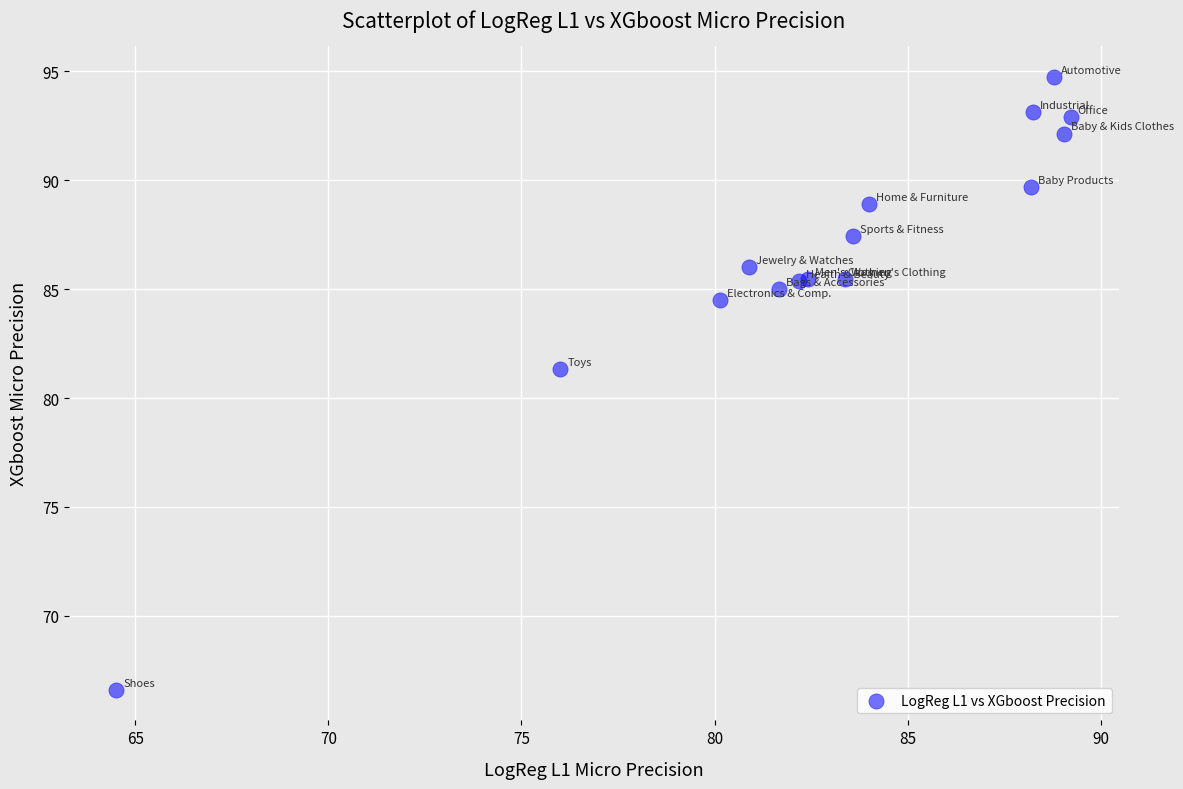

What Y value in the scatter plot is closest to 80?

81.3